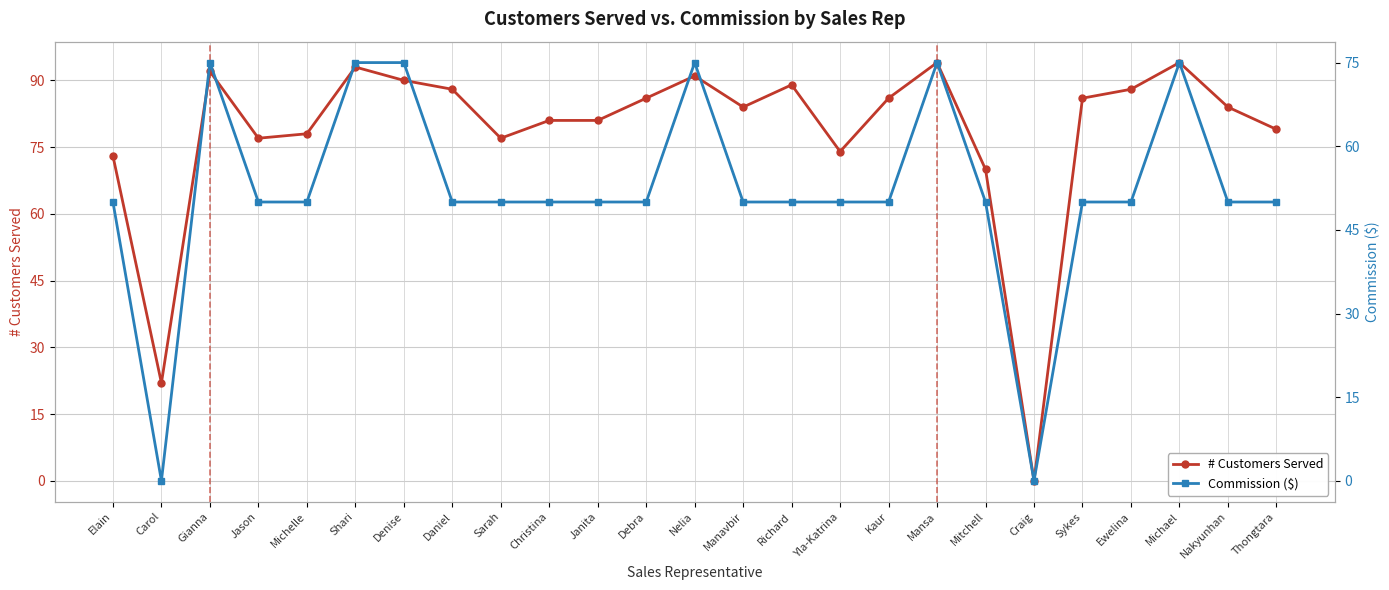

List the labels in order of Commission ($) value, smallest first.

Carol, Craig, Elain, Jason, Michelle, Daniel, Sarah, Christina, Janita, Debra, Manavbir, Richard, Yla-Katrina, Kaur, Mitchell, Sykes, Ewelina, Nakyunhan, Thongtara, Gianna, Shari, Denise, Nelia, Mansa, Michael